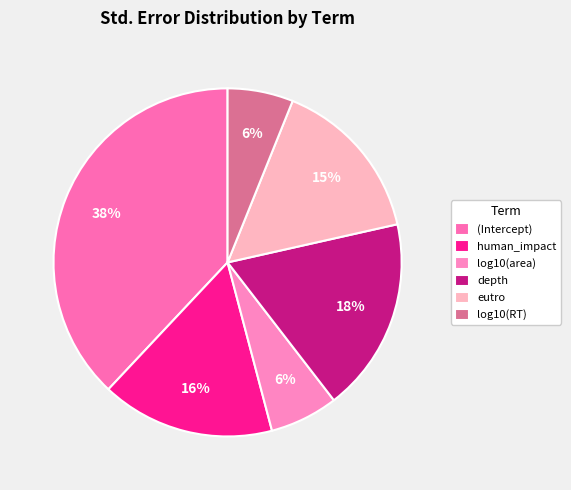

True or false: depth accounts for 25% of the total.

False